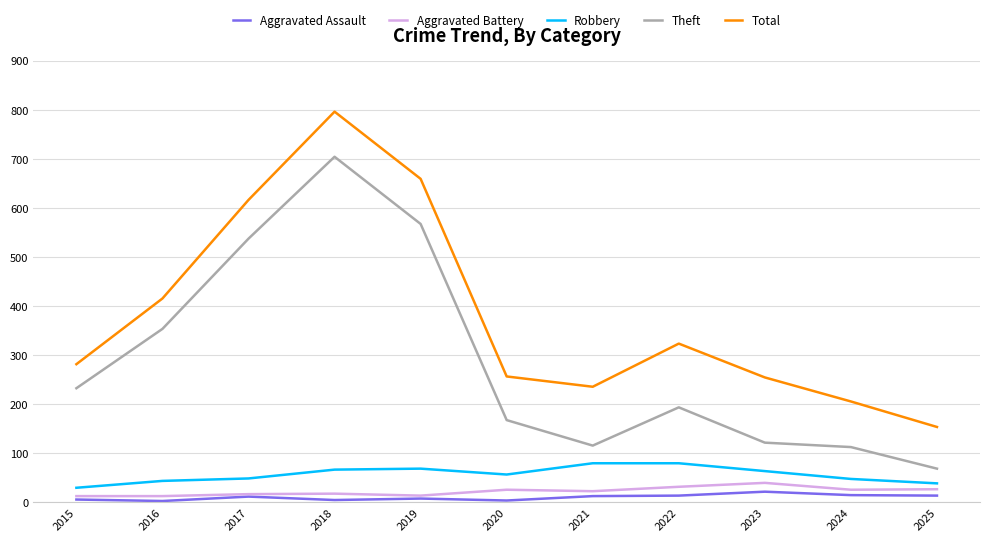

What is the minimum value shown in the chart?

3